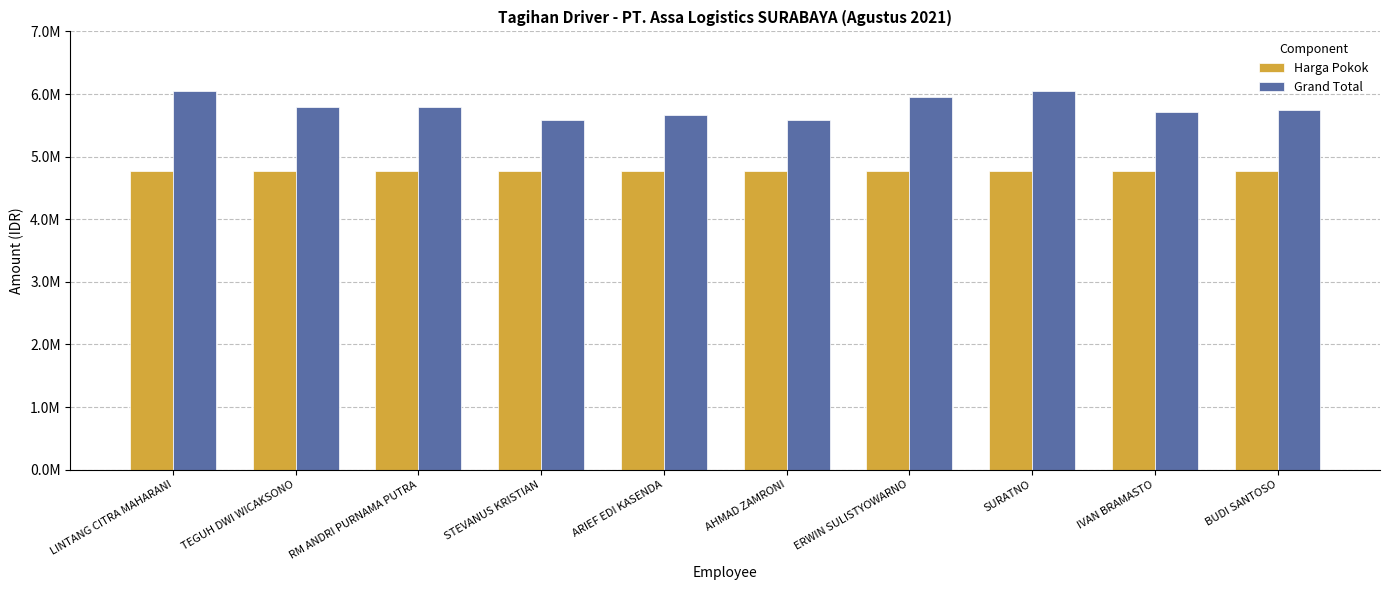

What are all the series names shown in the legend?

Harga Pokok, Grand Total